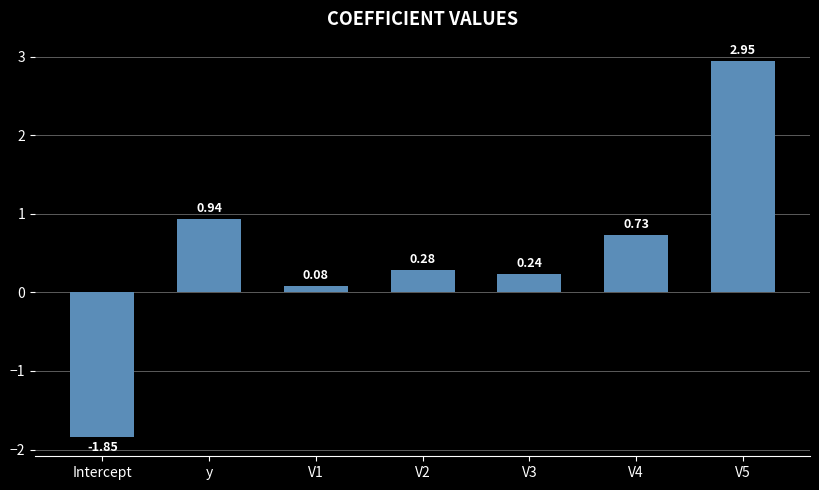

Rank the categories by value from highest to lowest.

V5, y, V4, V2, V3, V1, Intercept